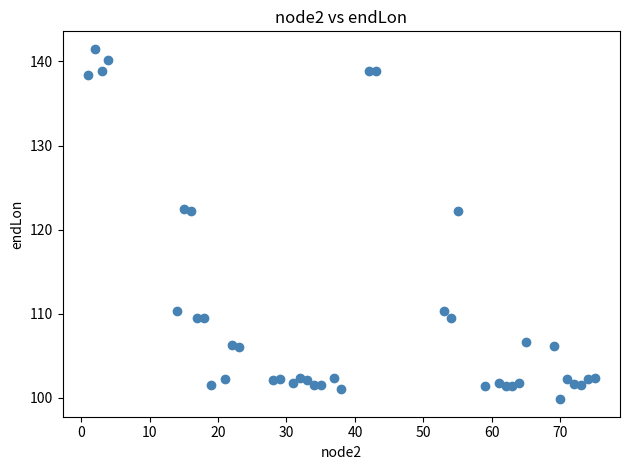

What is the range of Y values (max minus min)?

41.6